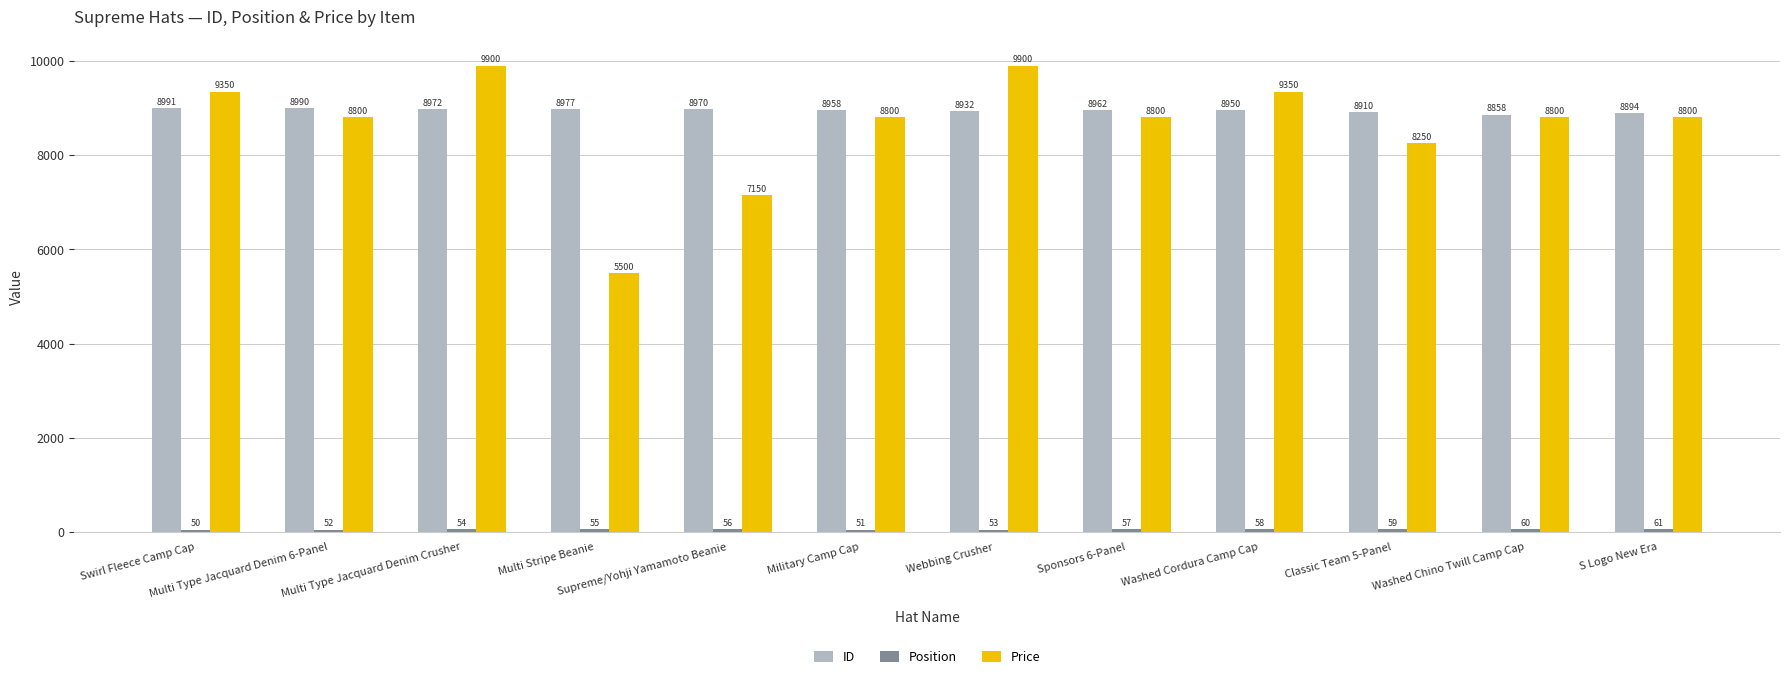

Which series has the widest spread of values?

Price